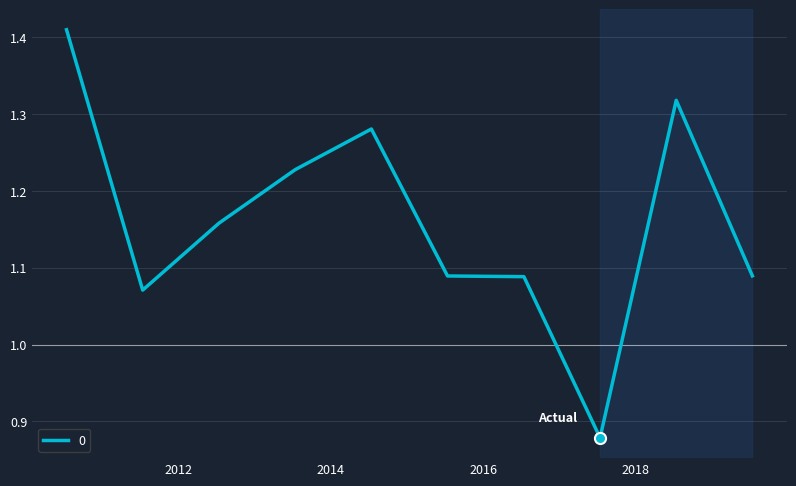

What is the difference between the maximum and minimum values?

0.5